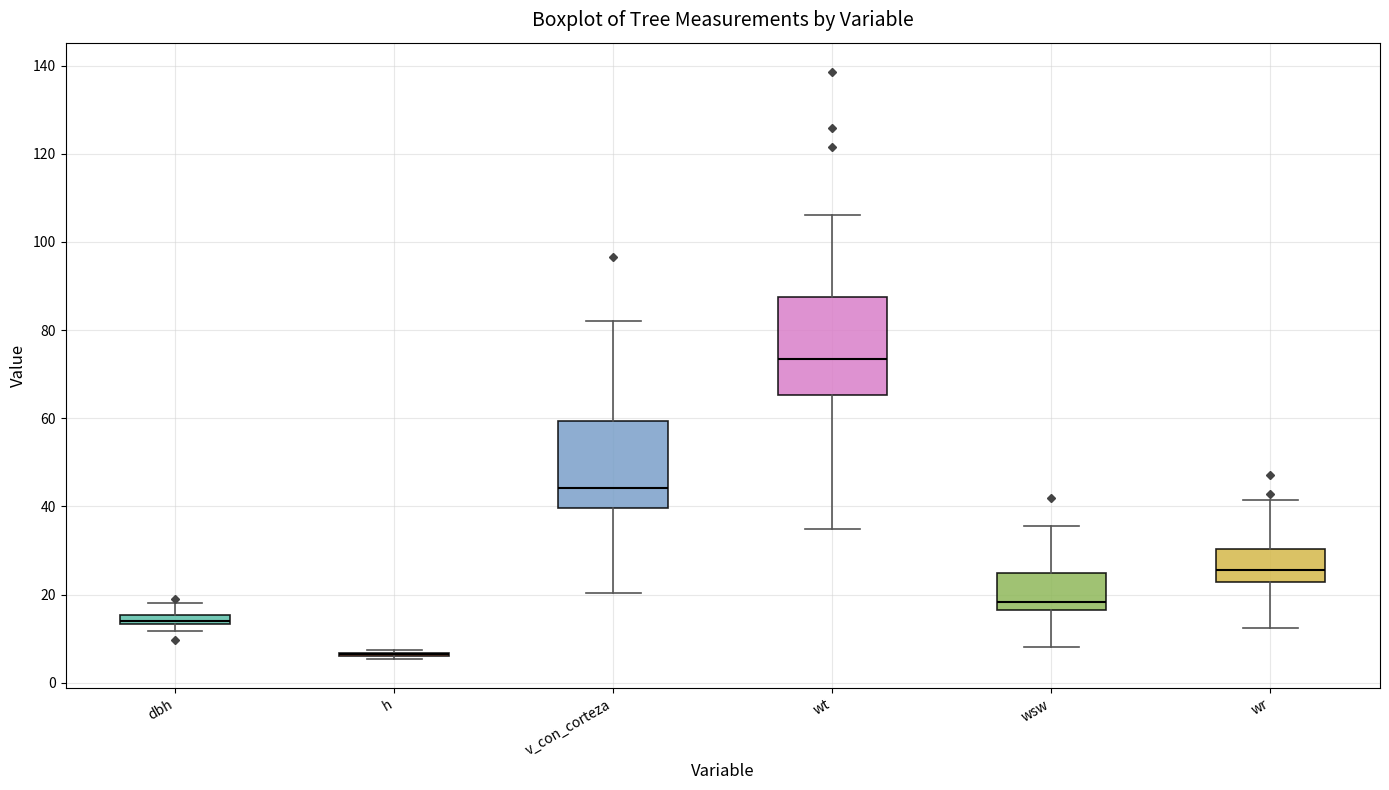

Comparing the boxes themselves (not the whiskers), which one is the tallest?

wt